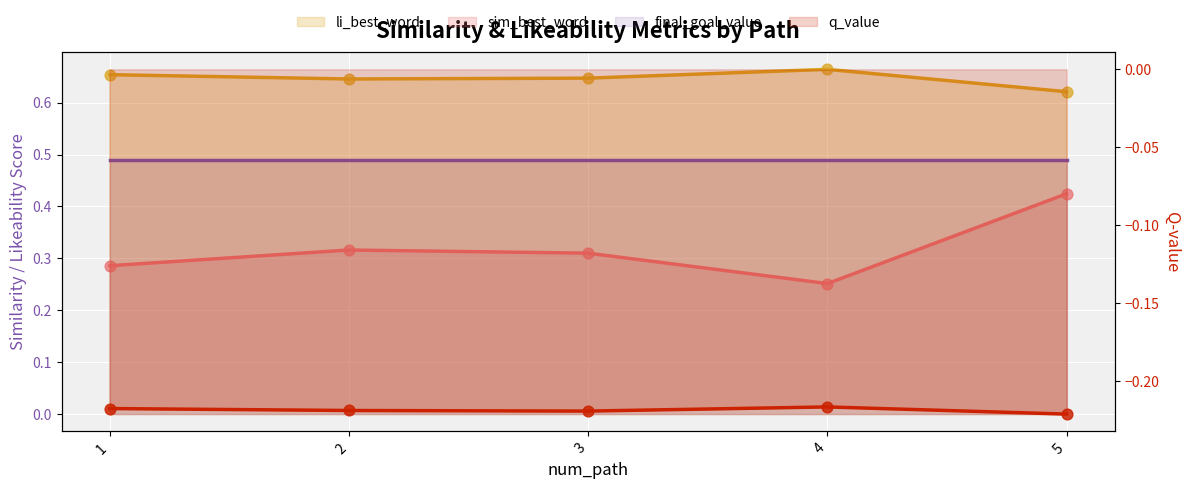

At how many categories does at least one series exceed 0?

5